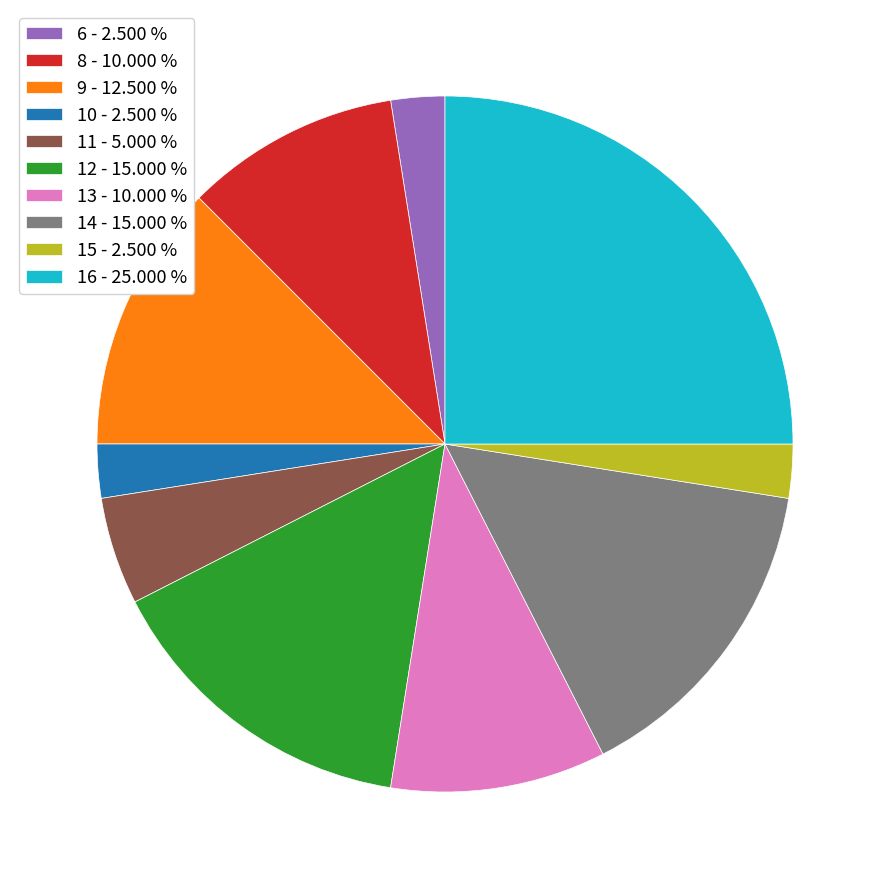

Combined, do 13 - 10.000 % and 12 - 15.000 % account for over 50%?

No